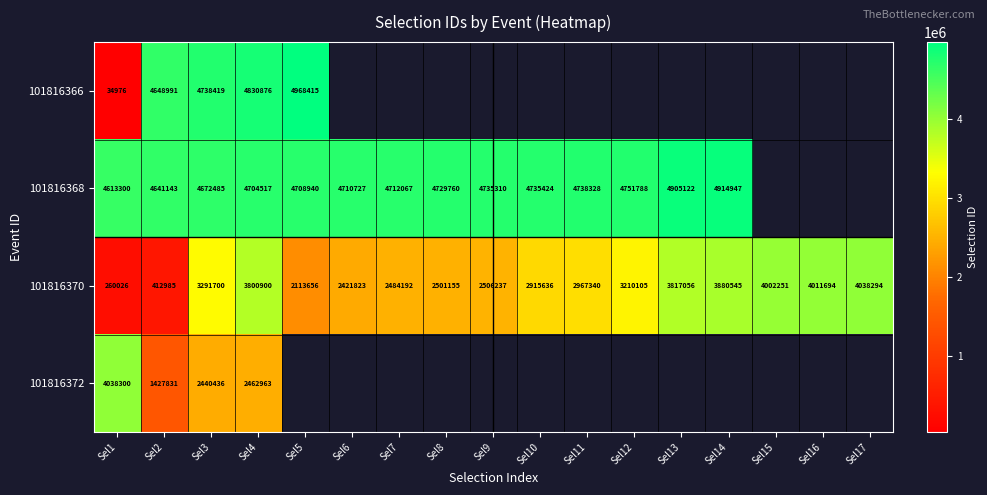

What is the average value of the 101816370 series?

2860917